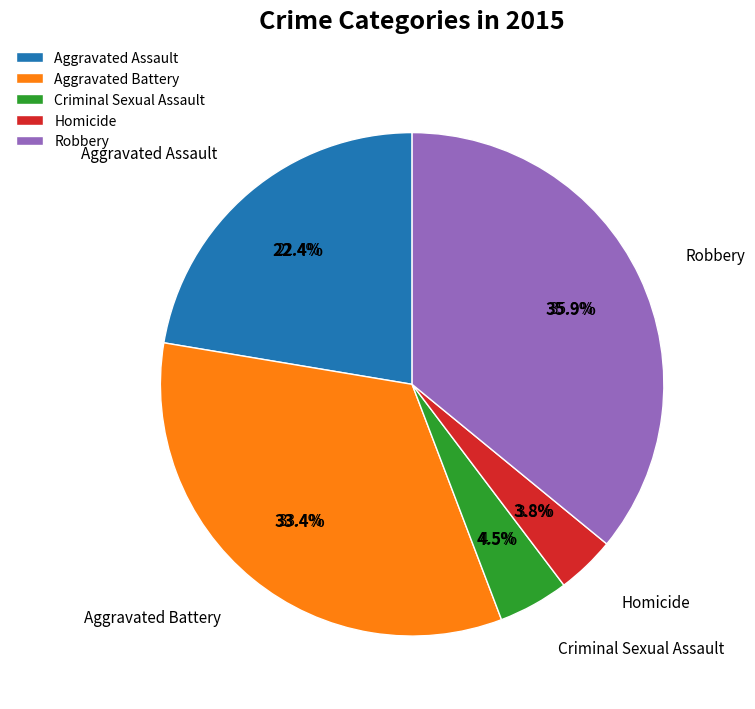

What percentage is the Aggravated Assault slice, to the nearest percent?

22%